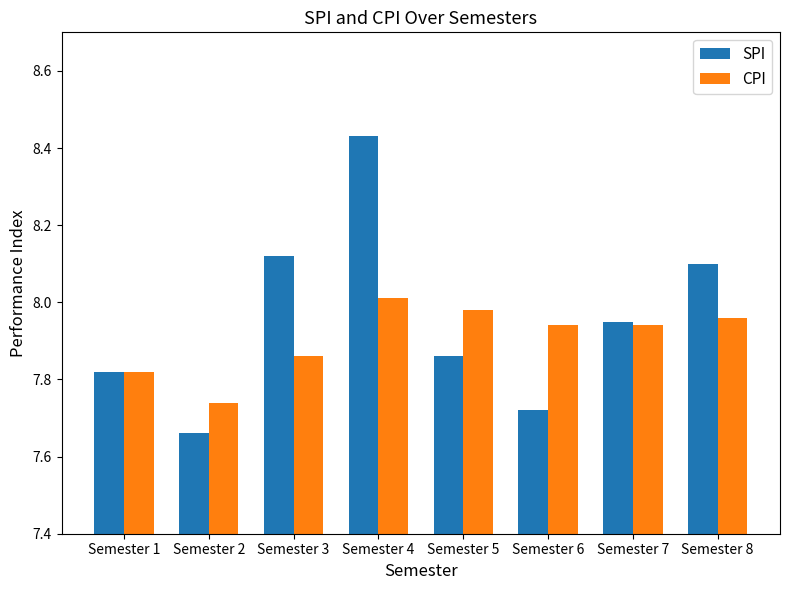

Which series changed the most between Semester 6 and Semester 8?

SPI